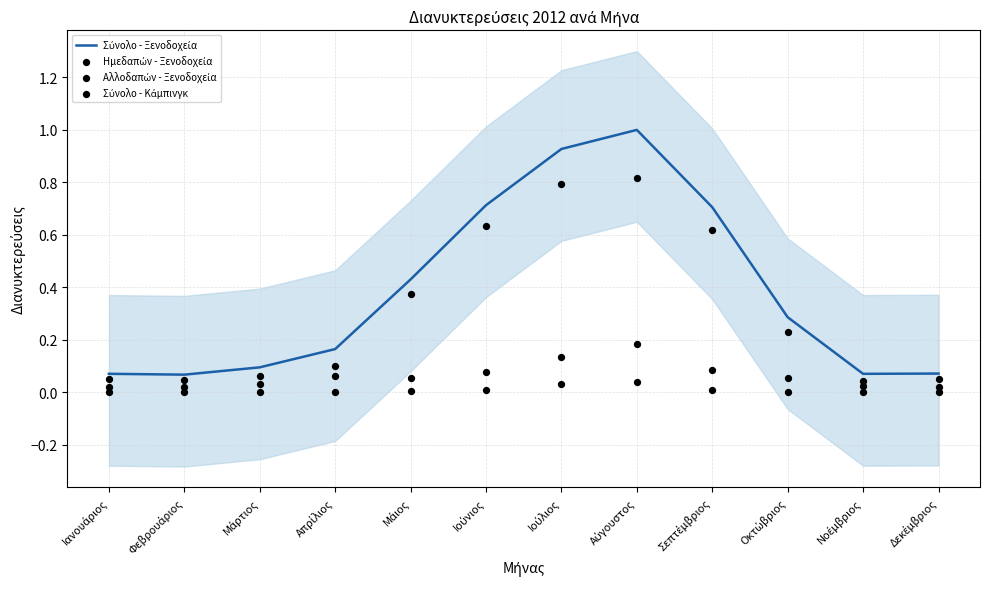

Which series reaches the maximum Y coordinate?

Σύνολο - Ξενοδοχεία